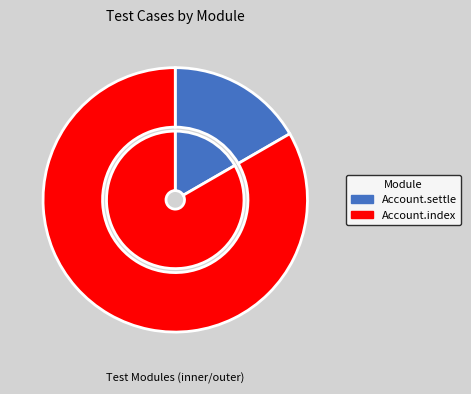

Which slice represents more than half of the pie?

Account.index